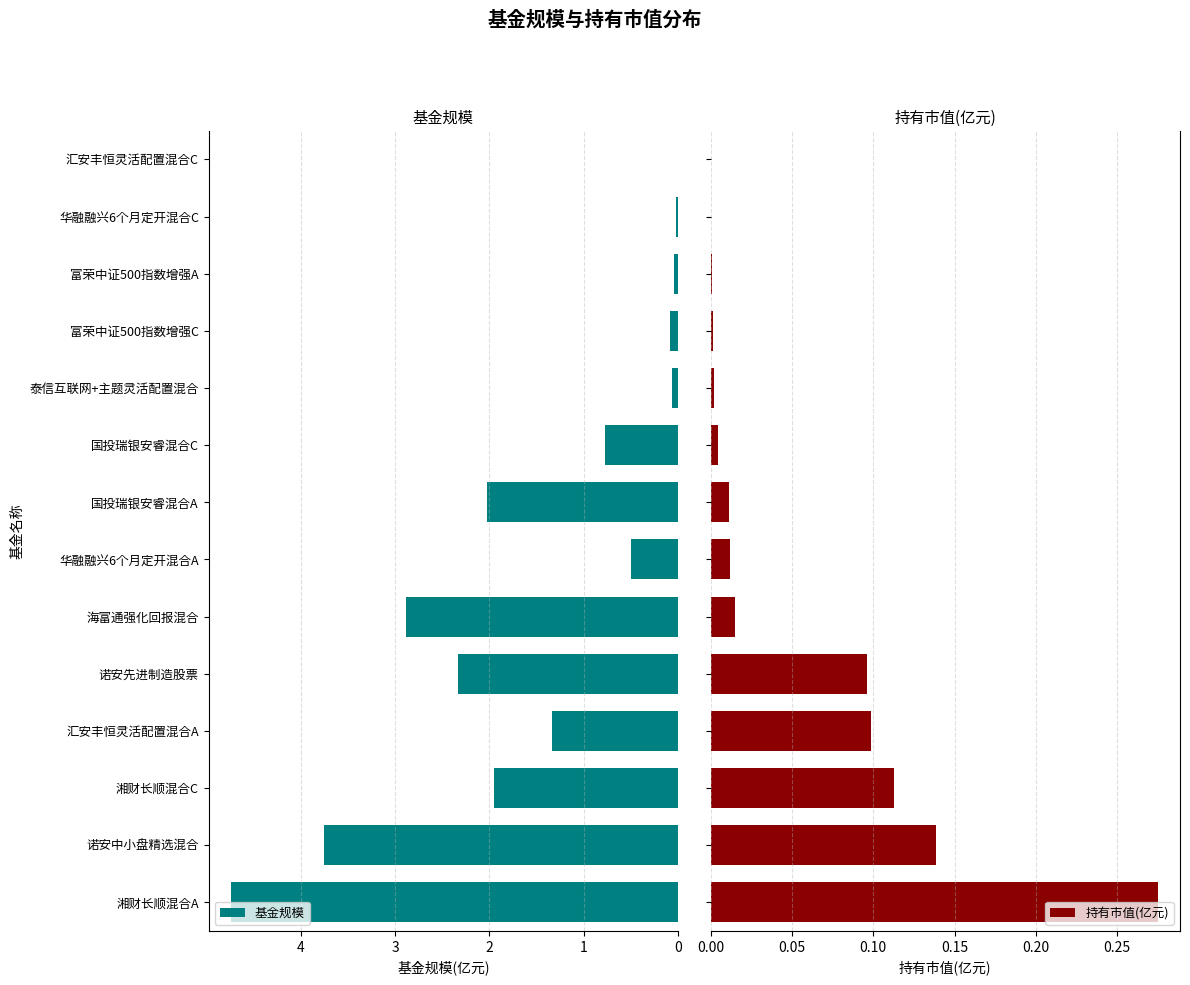

What are all the series names shown in the legend?

基金规模, 持有市值(亿元)